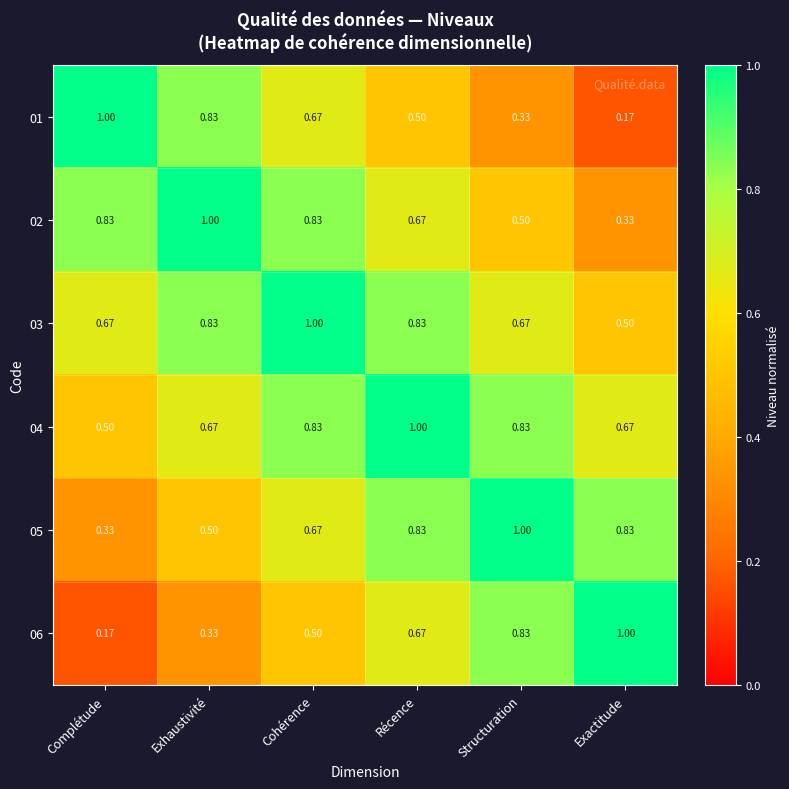

Which category has the highest value in the 03 series?

Cohérence